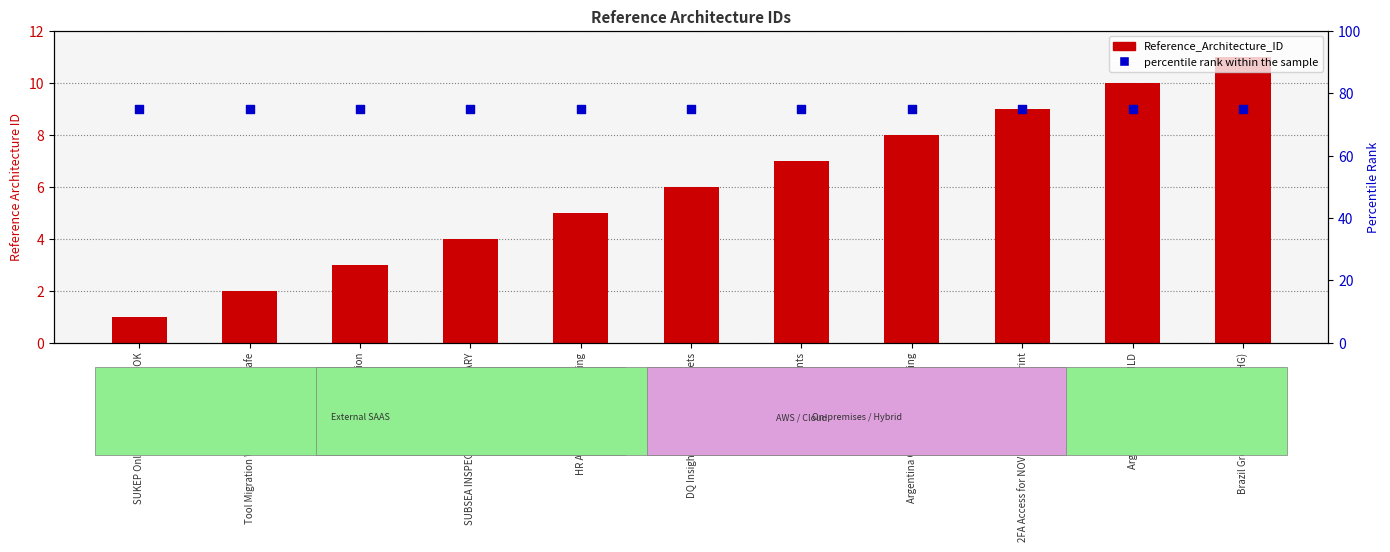

What are all the series names shown in the legend?

Reference_Architecture_ID, percentile rank within the sample